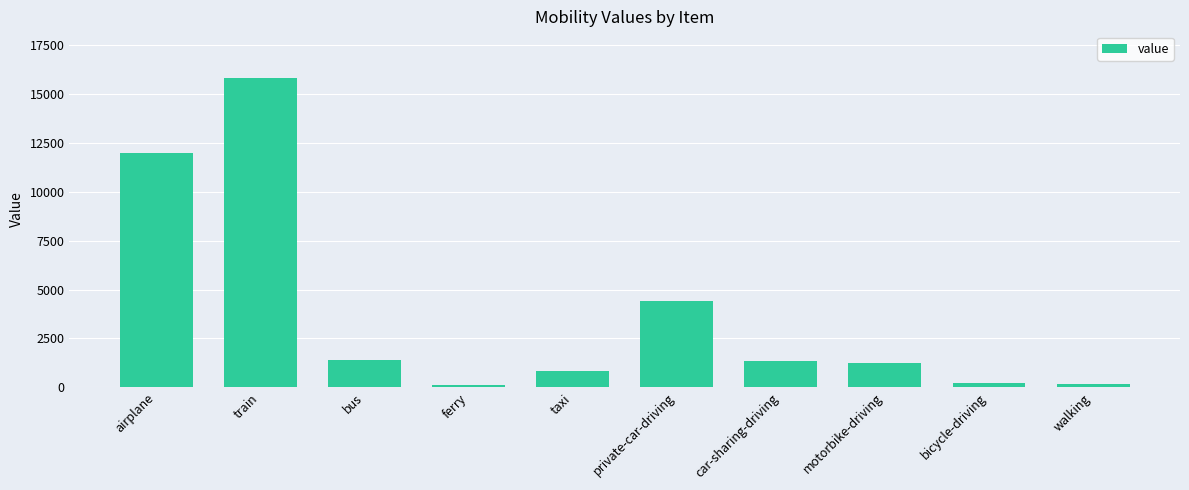

What is the value of the 1st bar from the left?

12000.0